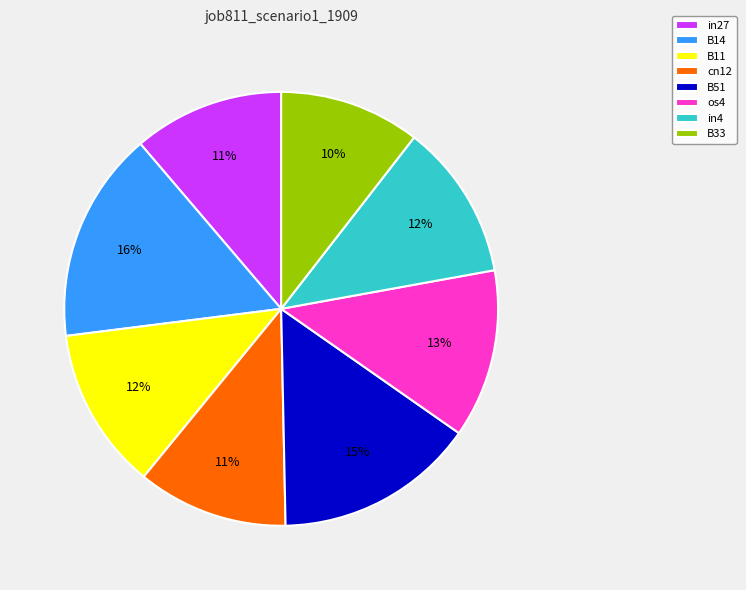

How many slices are in this pie chart?

8